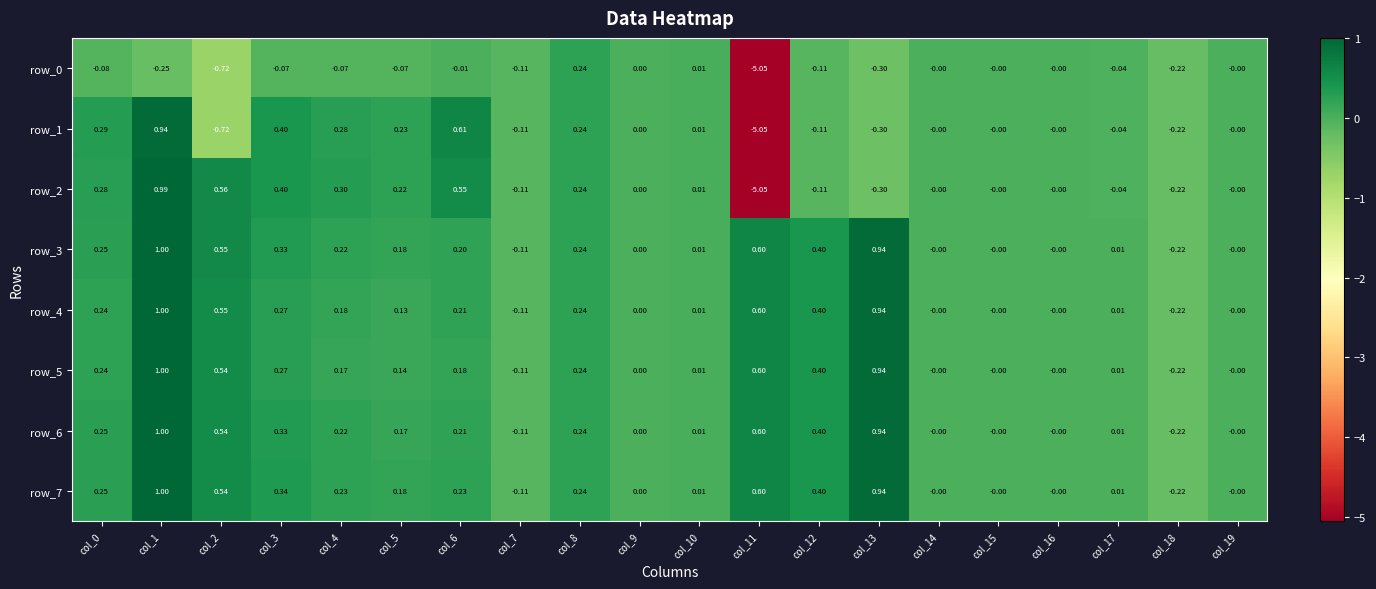

At how many categories does at least one series exceed -2?

20